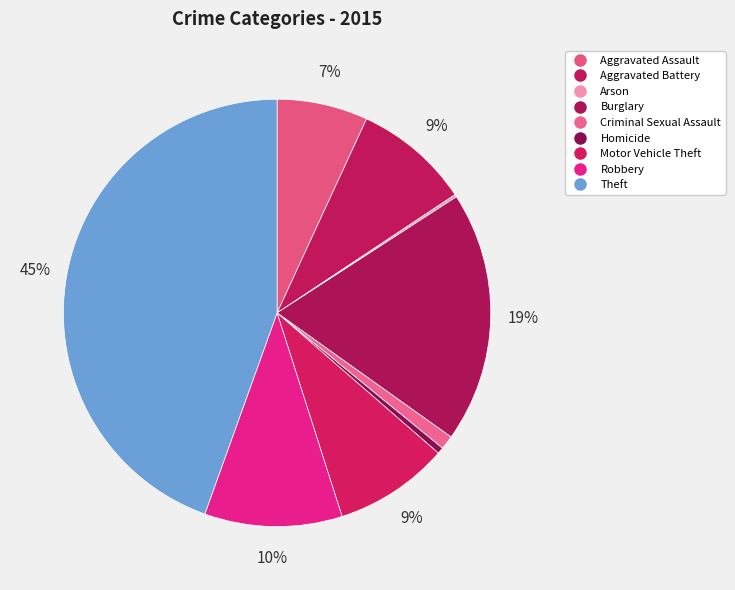

To the nearest percent, what portion does Theft represent?

45%